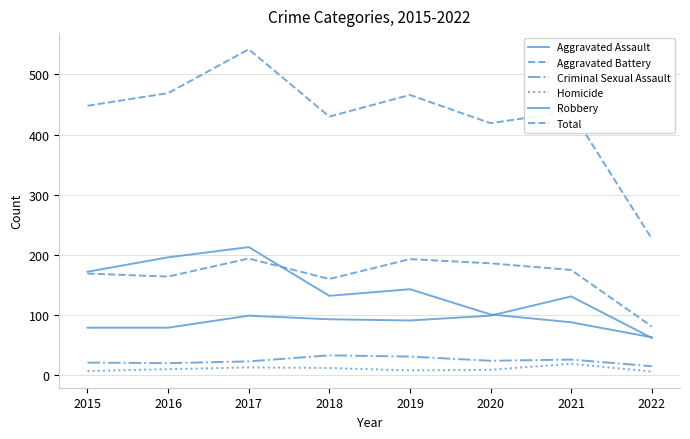

Which has a higher value, 2015 or 2017?

2017